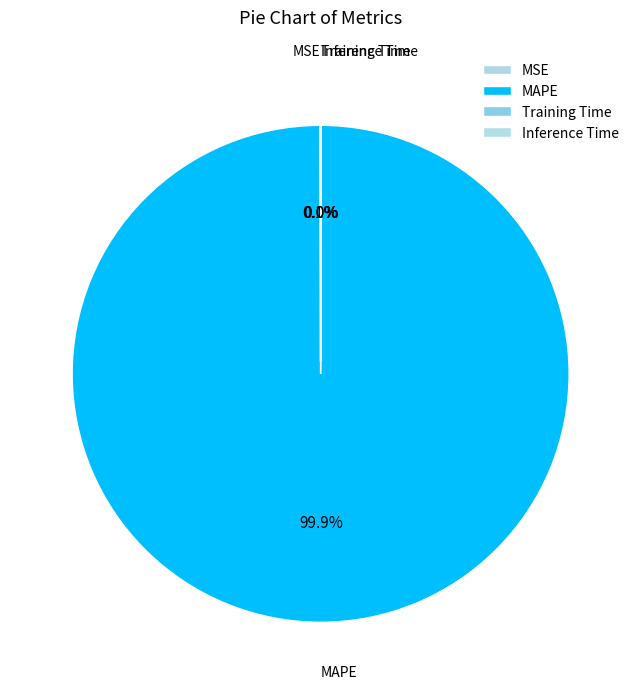

Count the number of slices in the pie.

4